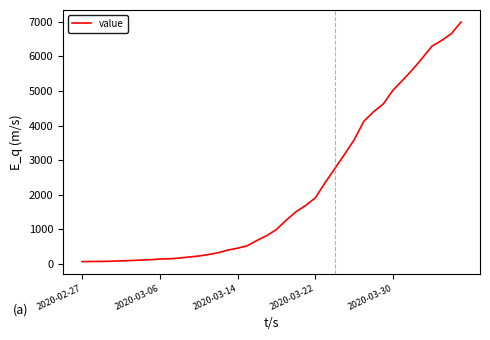

What is the difference between the maximum and minimum values?

6931